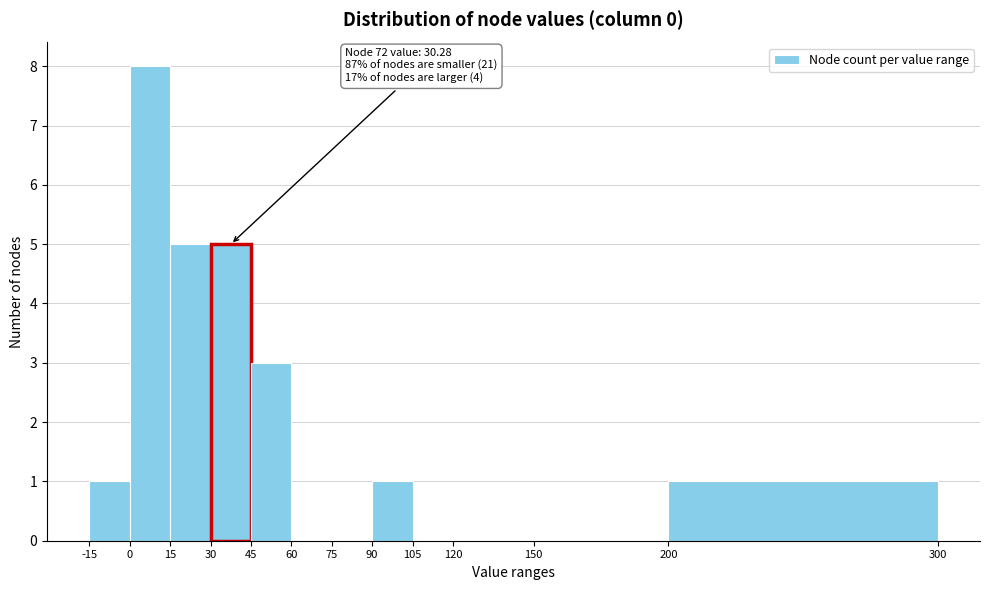

Over which range of the x-axis is the bar tallest?

0 to 15